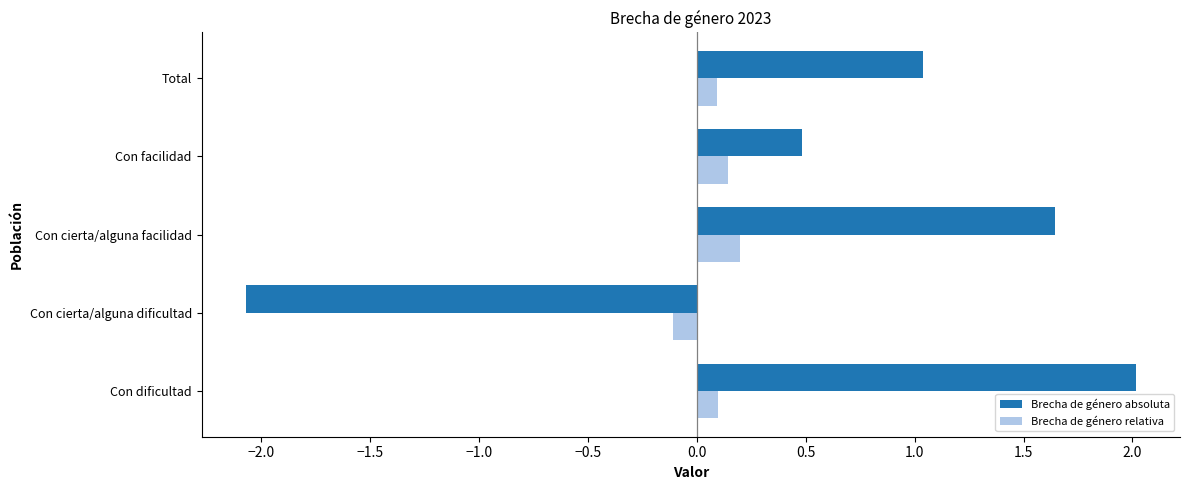

List the series in order of their overall mean, lowest first.

Brecha de género relativa, Brecha de género absoluta